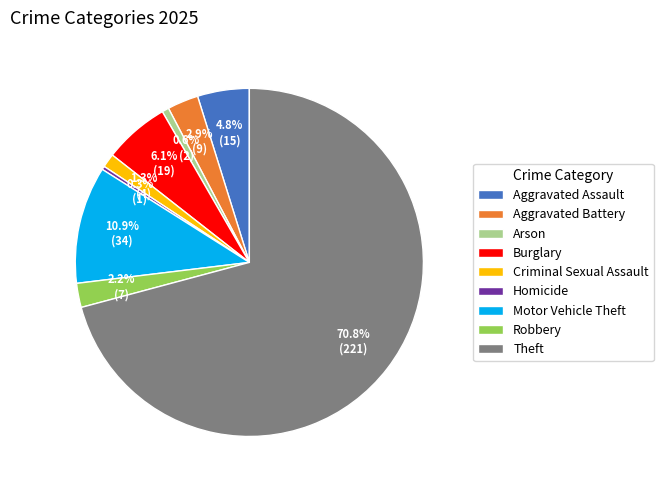

Is it true that Aggravated Assault is 5% of the pie?

True